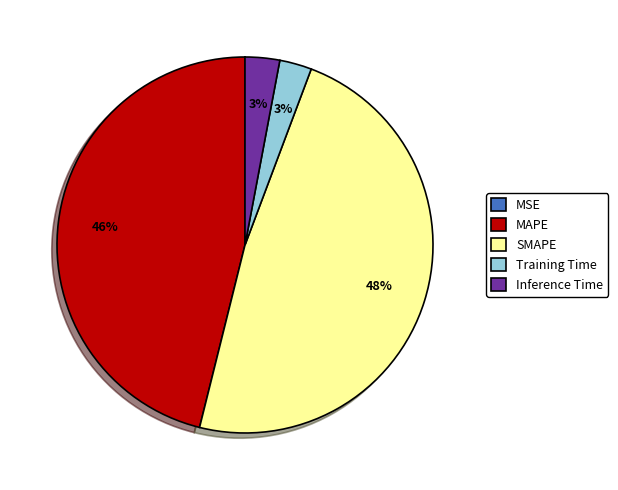

To the nearest percent, what percentage of the pie is MAPE?

46%